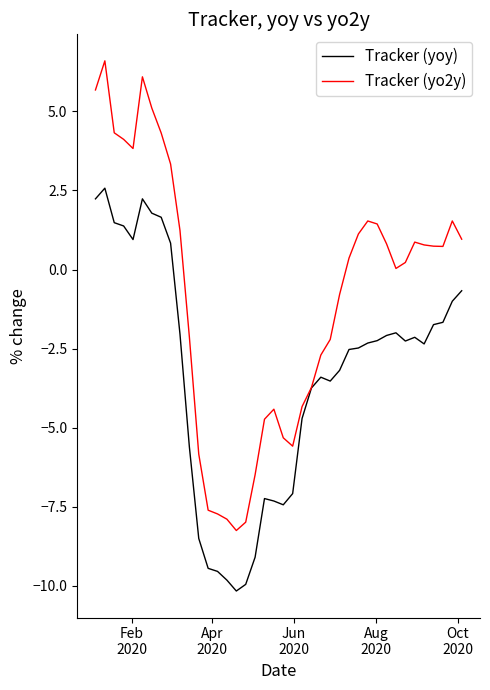

What is the smallest value displayed?

-10.2